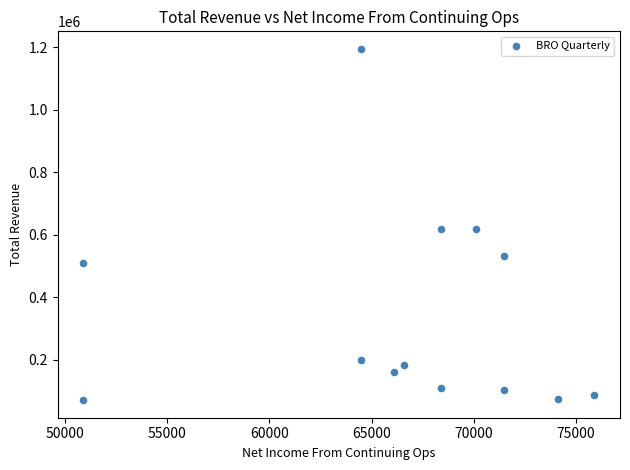

What is the range of Y values (max minus min)?

1123200